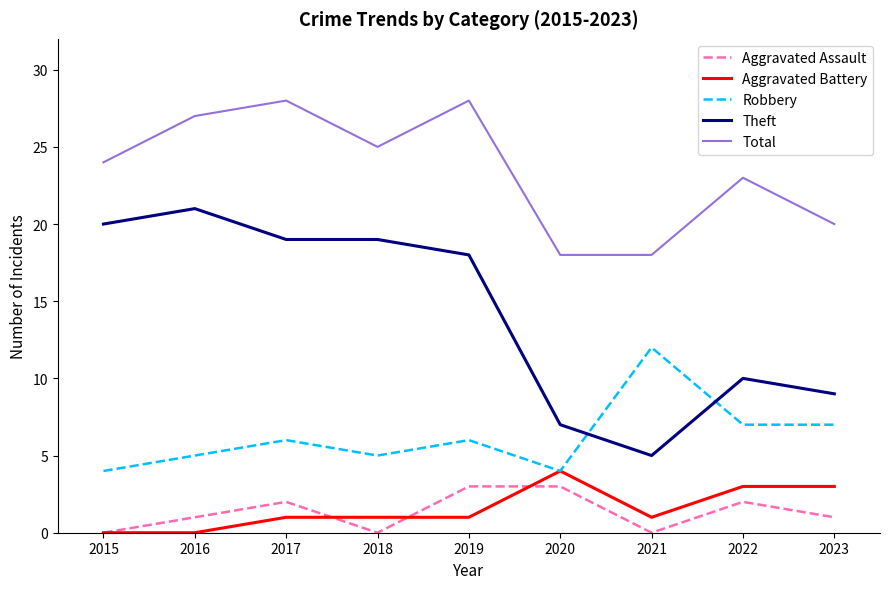

Which series has the largest total across all categories?

Total